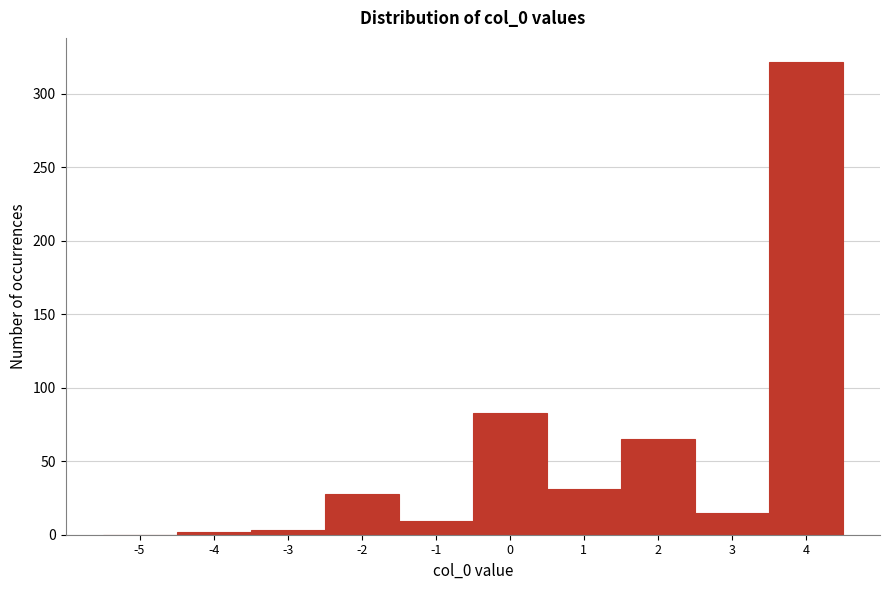

What is the maximum value shown in the chart?

322